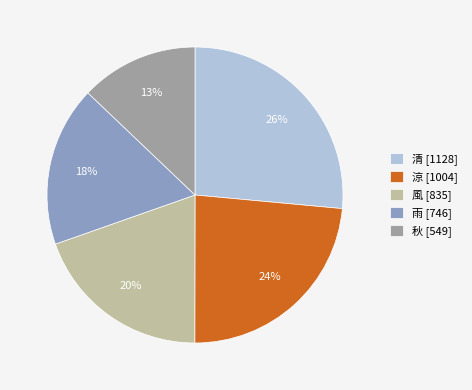

Which has a higher value, 清 or 雨?

清